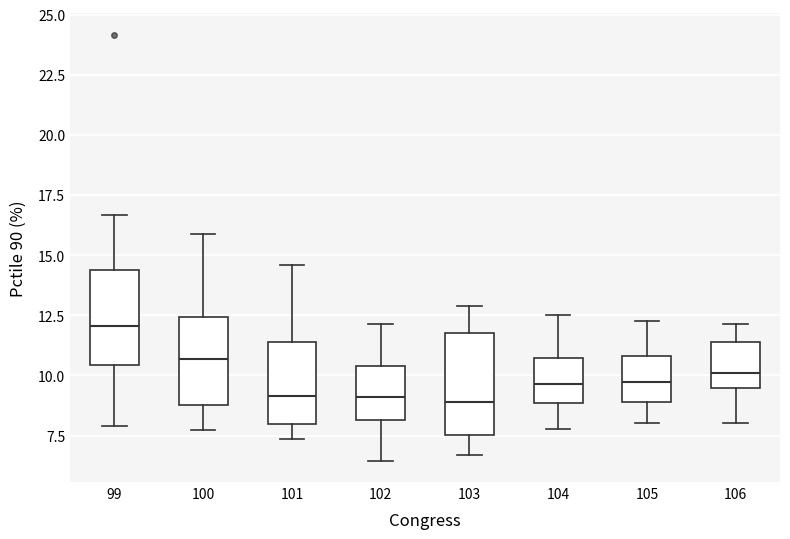

Reading left to right, transcribe this box plot: for each box, give where its median line is, the range the box spans, and where its two whiskers end, as read against the y-axis. The values are not printed on the chart, so give them approximately, as read against the axis.

99: median 12.0, box 10.5 to 14.5, whiskers 8.0 to 16.5
100: median 10.5, box 9.0 to 12.5, whiskers 7.5 to 16.0
101: median 9.0, box 8.0 to 11.5, whiskers 7.5 to 14.5
102: median 9.0, box 8.0 to 10.5, whiskers 6.5 to 12.0
103: median 9.0, box 7.5 to 12.0, whiskers 6.5 to 13.0
104: median 9.5, box 9.0 to 10.5, whiskers 8.0 to 12.5
105: median 9.5, box 9.0 to 11.0, whiskers 8.0 to 12.0
106: median 10.0, box 9.5 to 11.5, whiskers 8.0 to 12.0